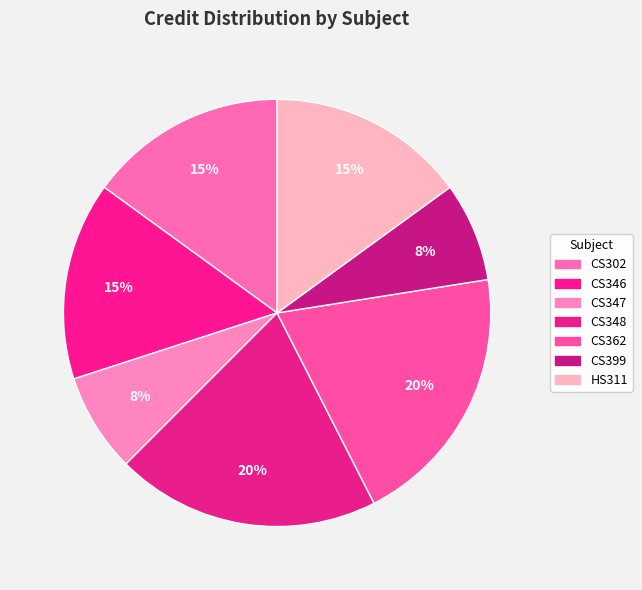

To the nearest percent, what portion does HS311 represent?

15%